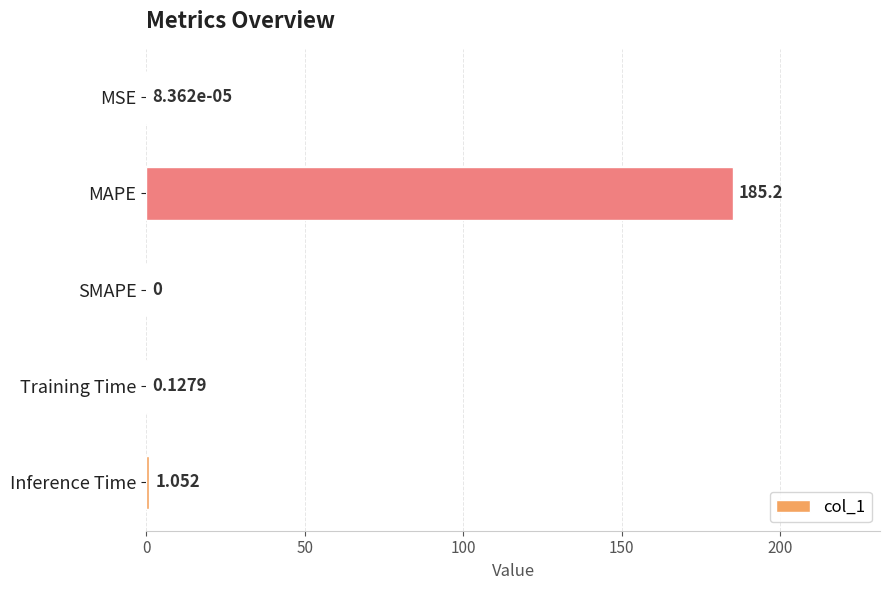

Between MAPE and Training Time, which is larger?

MAPE